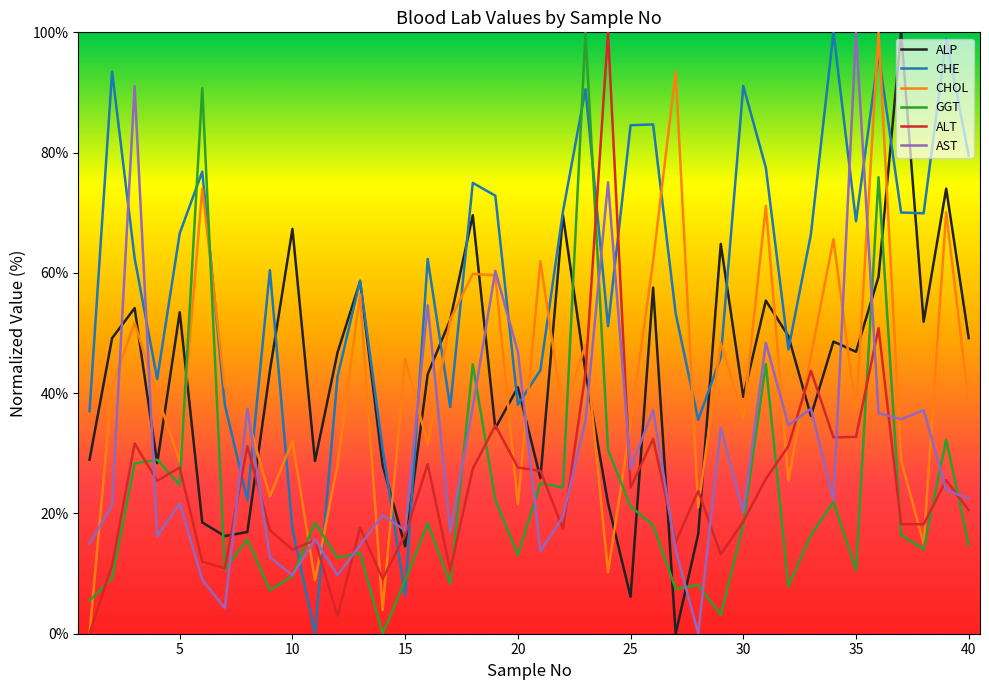

What are all the series names shown in the legend?

ALP, CHE, CHOL, GGT, ALT, AST